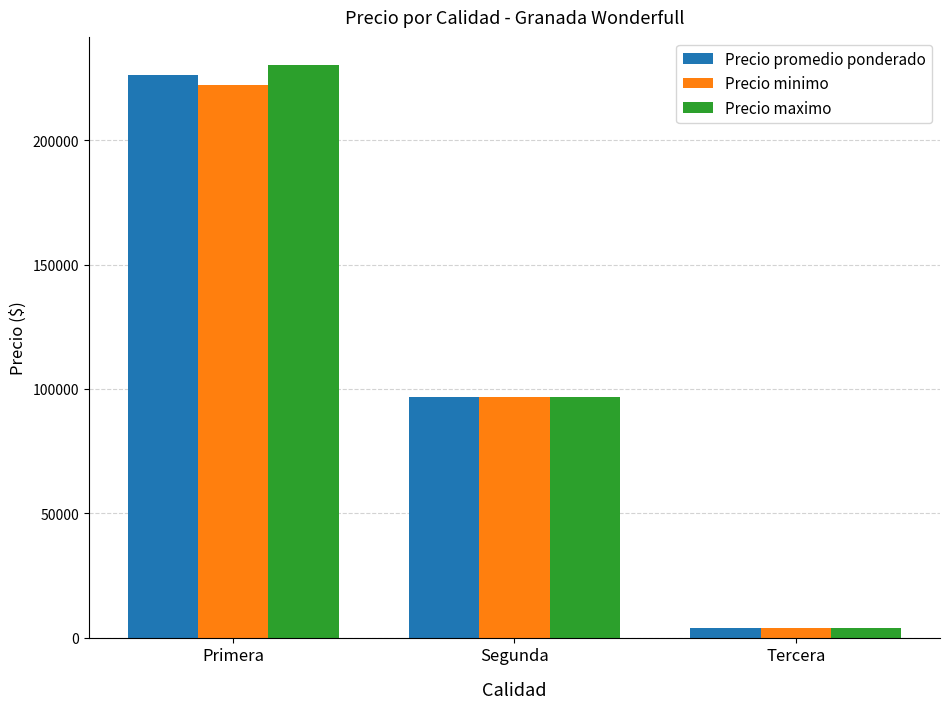

At which category is the sum across all series the highest?

Primera